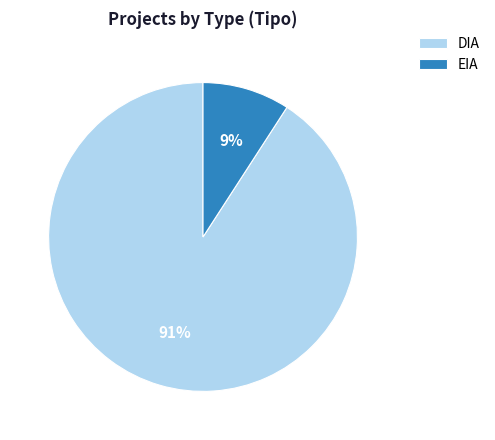

Is the sum of EIA and DIA greater than half?

Yes